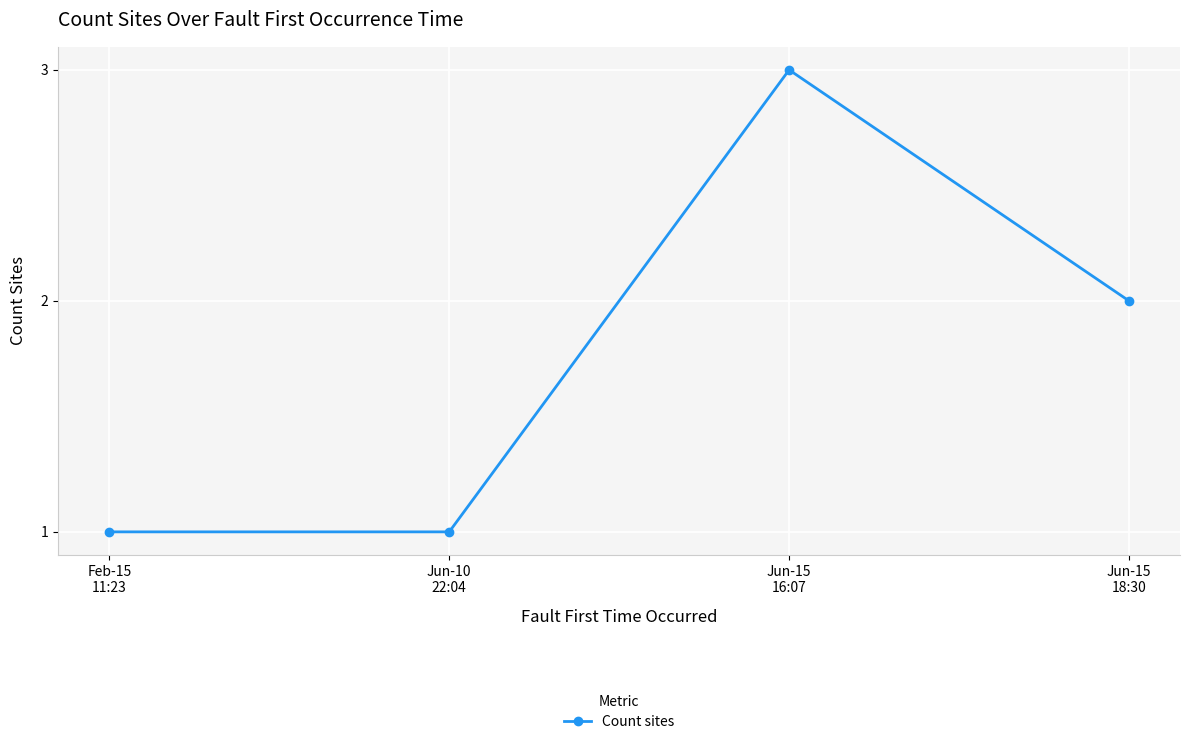

How many points are higher than both their immediate neighbors (excluding endpoints)?

1